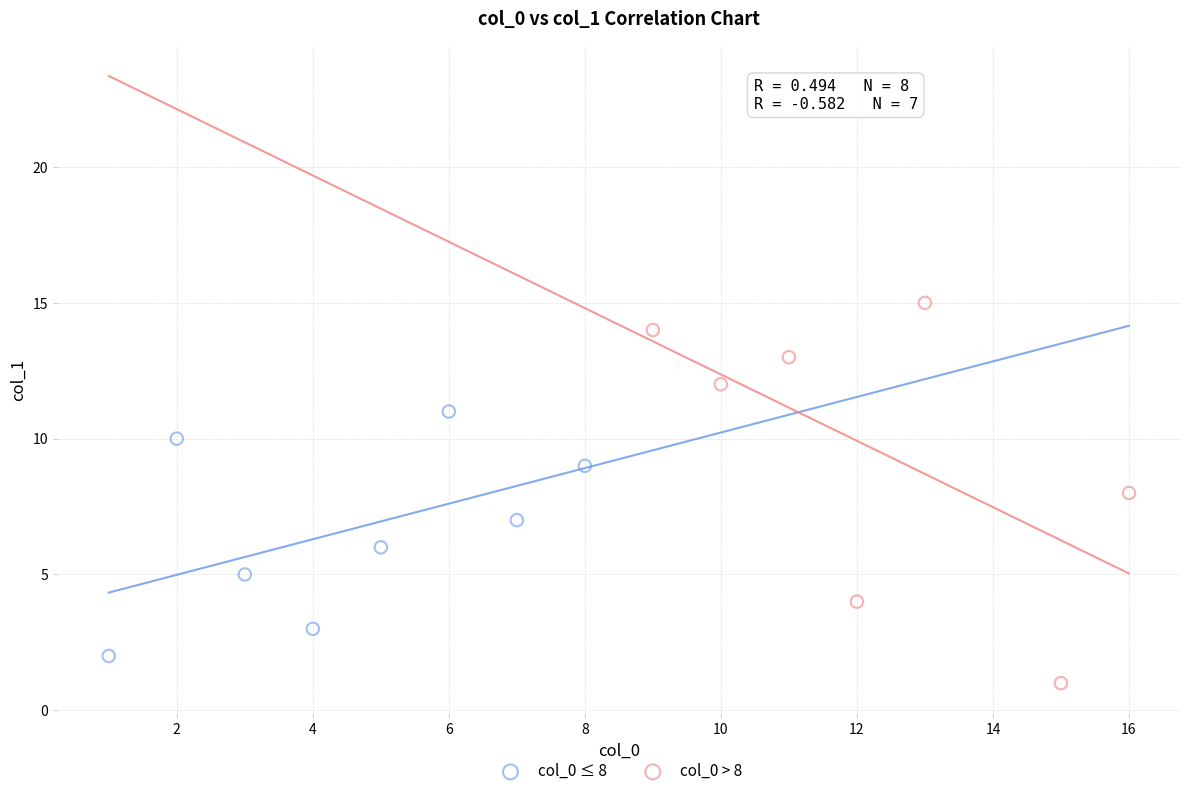

Which series has the largest Y range (max minus min)?

col_0 > 8